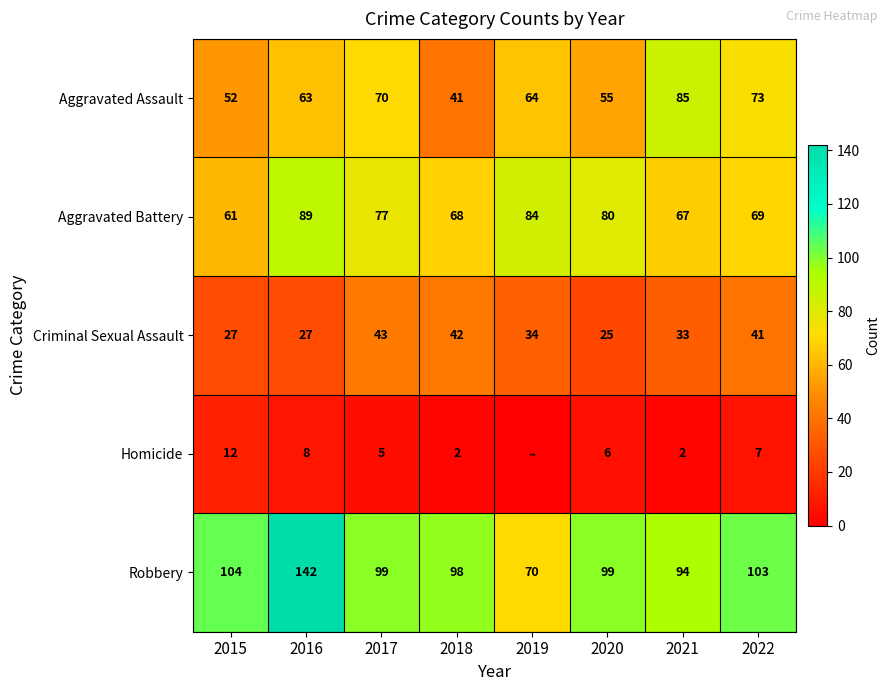

How many data points does each series have?

8